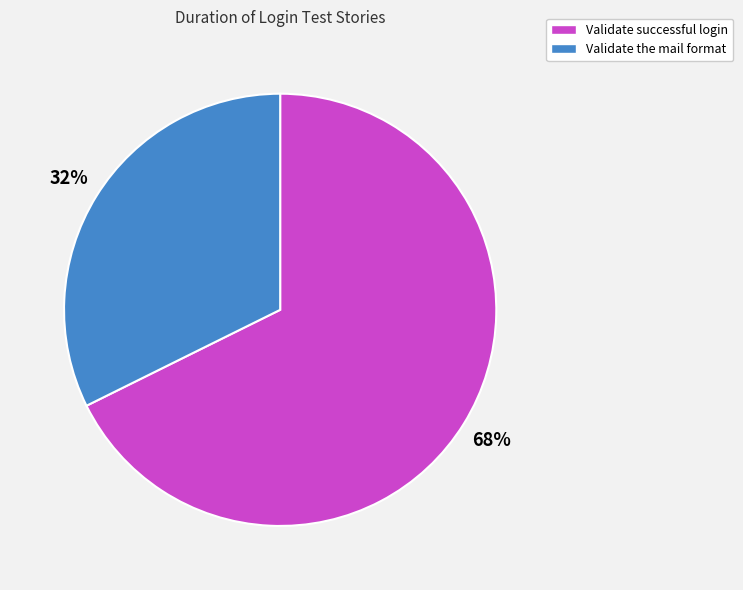

Which has a higher value, Validate successful login or Validate the mail format?

Validate successful login